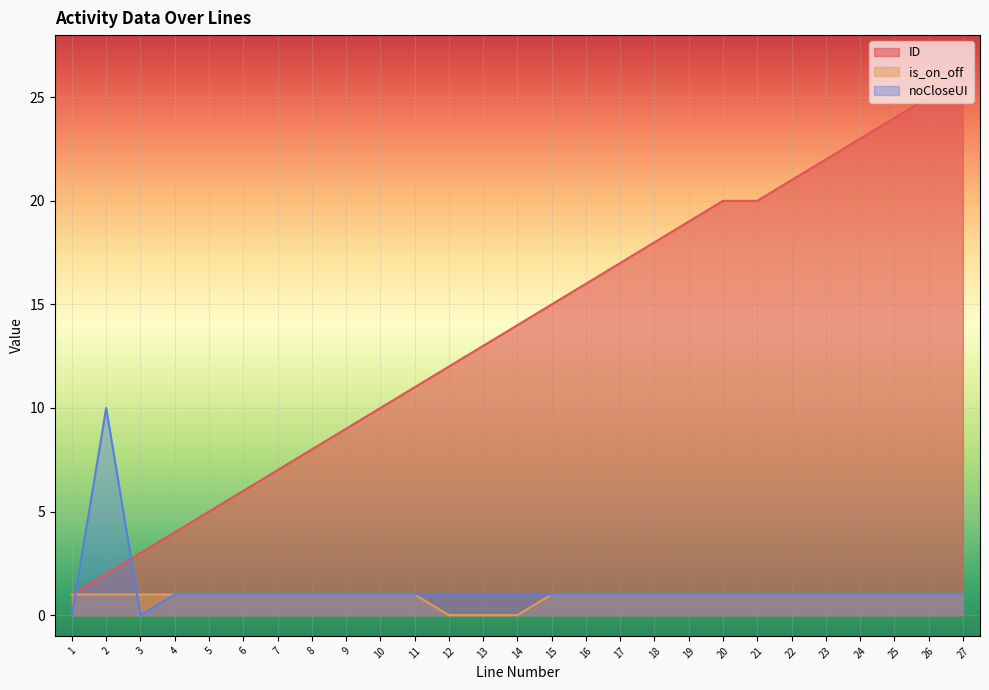

The noCloseUI series shows 1 at 14. True or false?

True